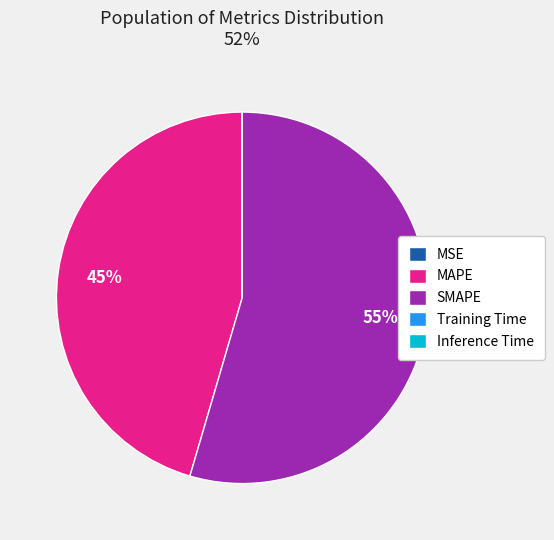

To the nearest percent, what is the difference between the largest and smallest slice percentages?

55%